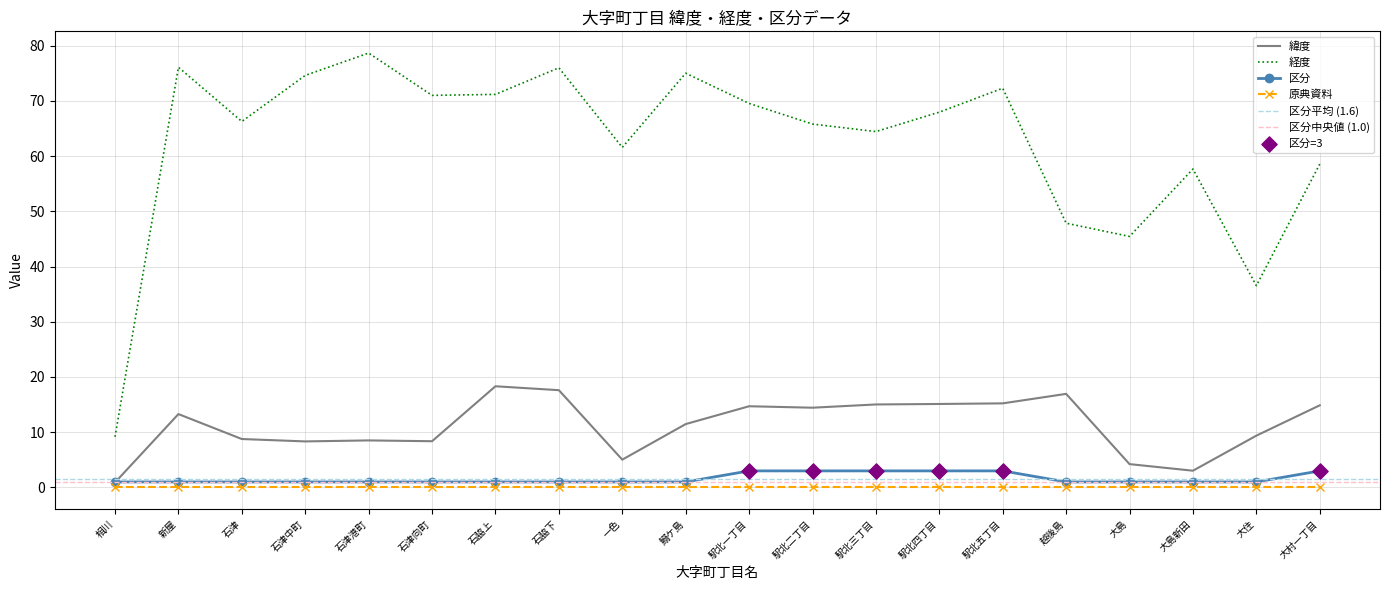

Which series has the largest total across all categories?

経度